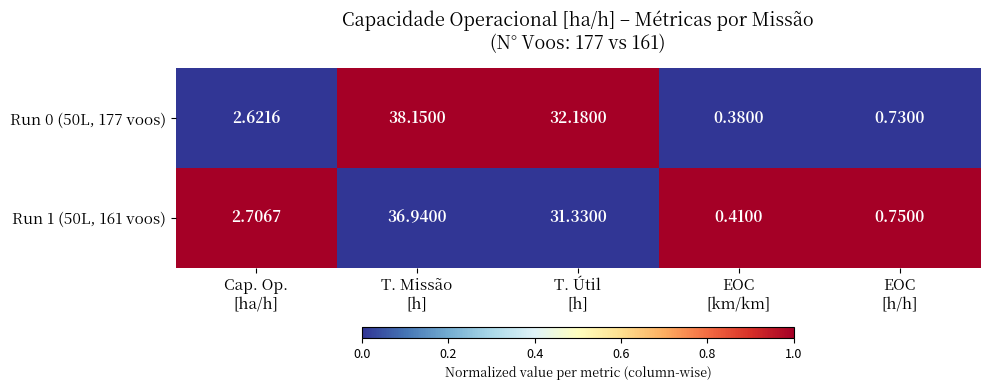

List the series in order of their peak value, lowest first.

Run 1 (50L, 161 voos), Run 0 (50L, 177 voos)